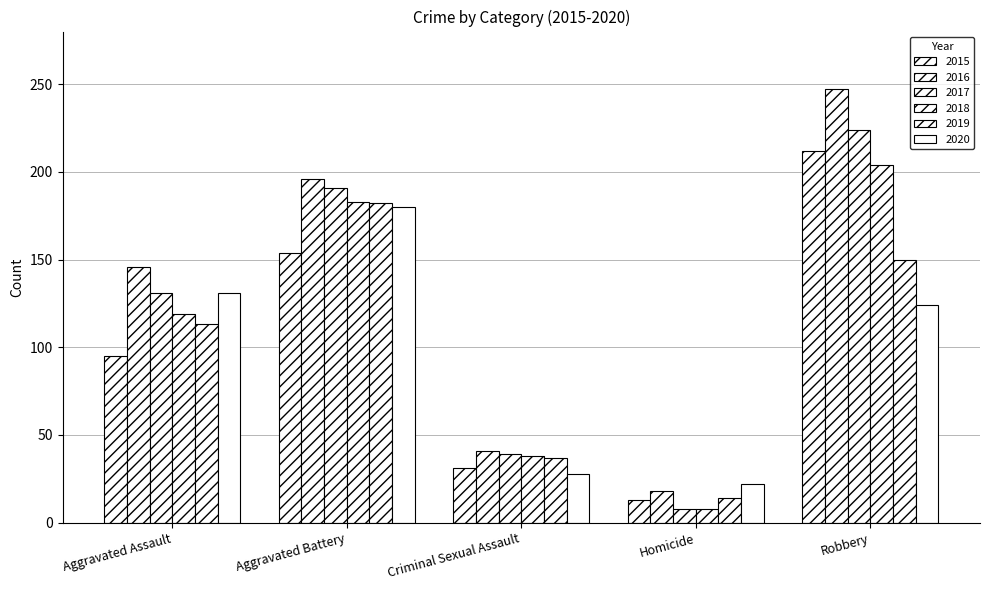

List the series in order of their peak value, lowest first.

2020, 2019, 2018, 2015, 2017, 2016